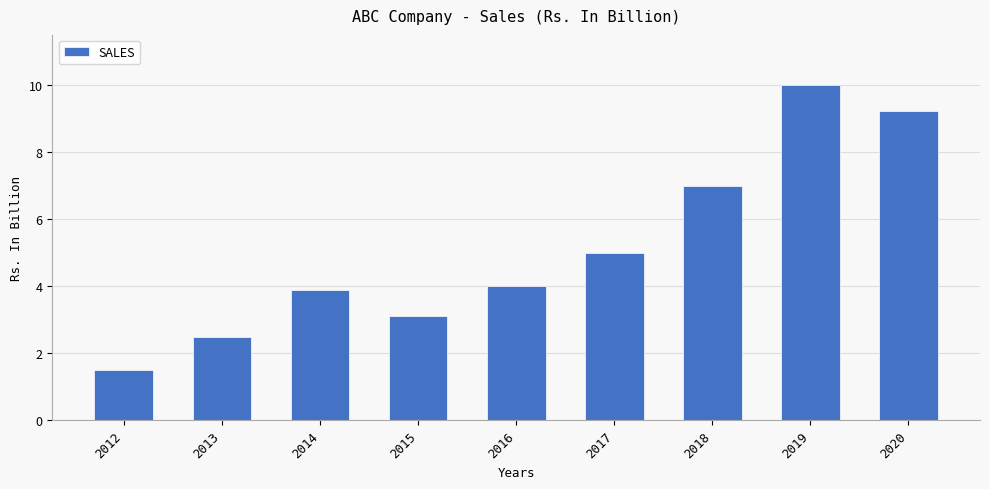

What is the value of the 1st bar from the left?

1.5